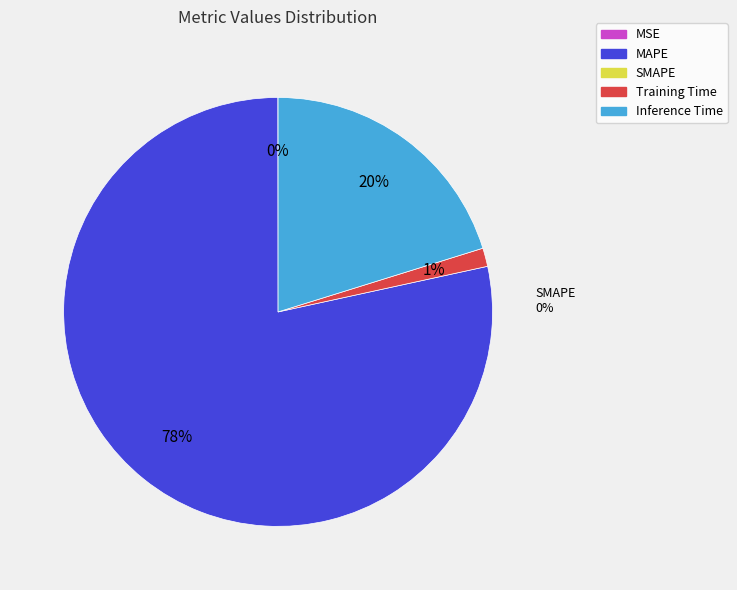

Is there any slice that represents more than half of the pie?

Yes